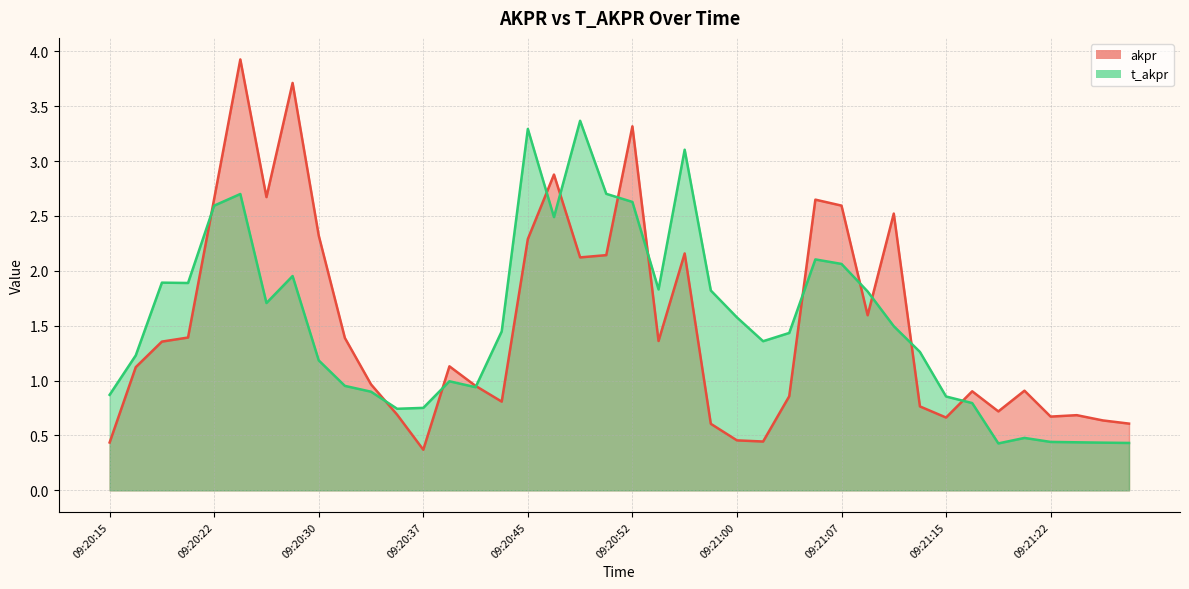

Rank the series at 09:20:56 from lowest to highest value.

akpr, t_akpr